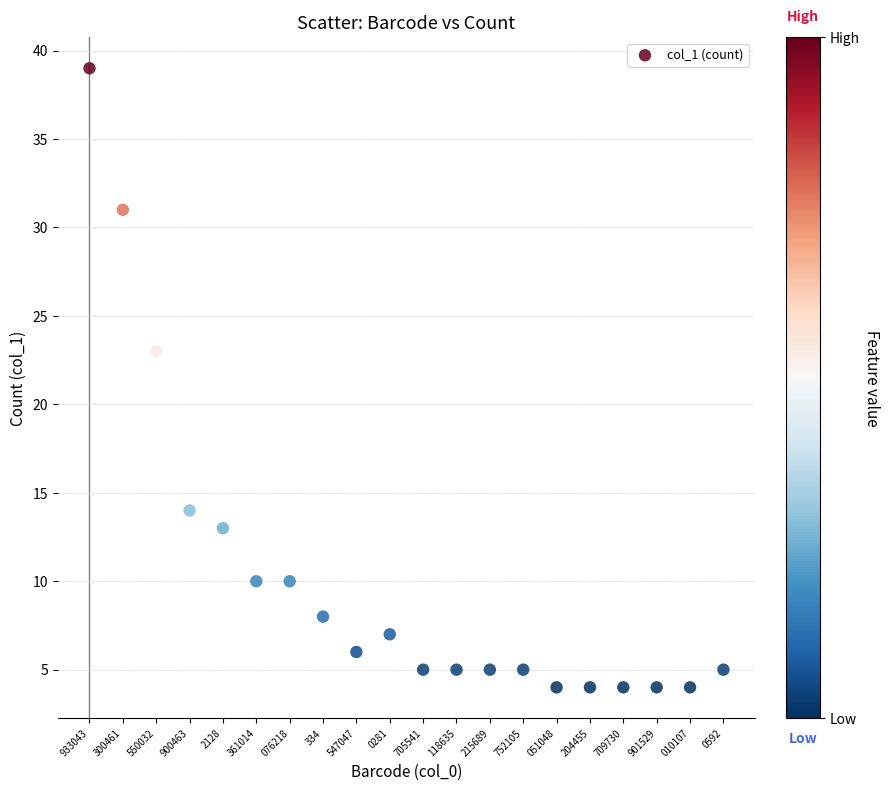

What Y value in the scatter plot is closest to 21?

23